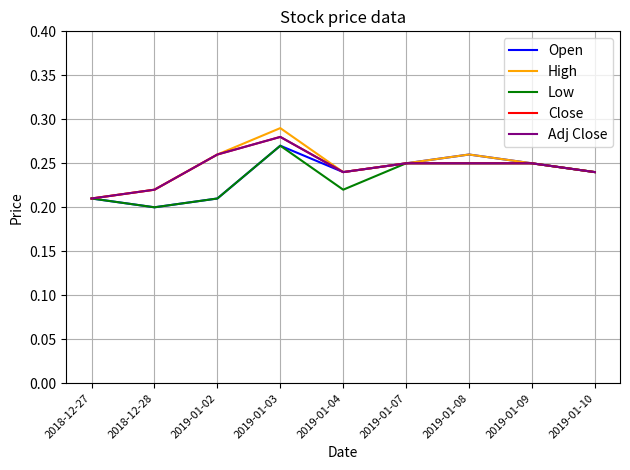

How many lines are shown in the chart?

5